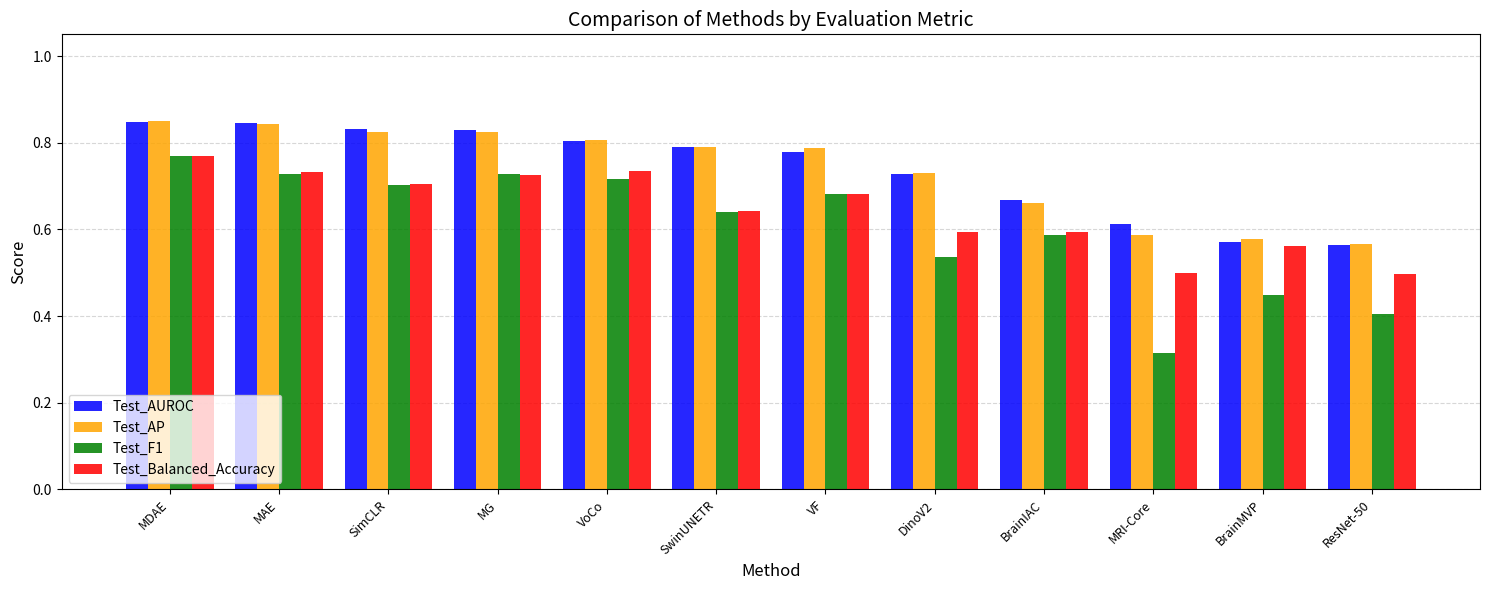

What is the sum of the Test_AP values at BrainMVP and SimCLR?

1.4